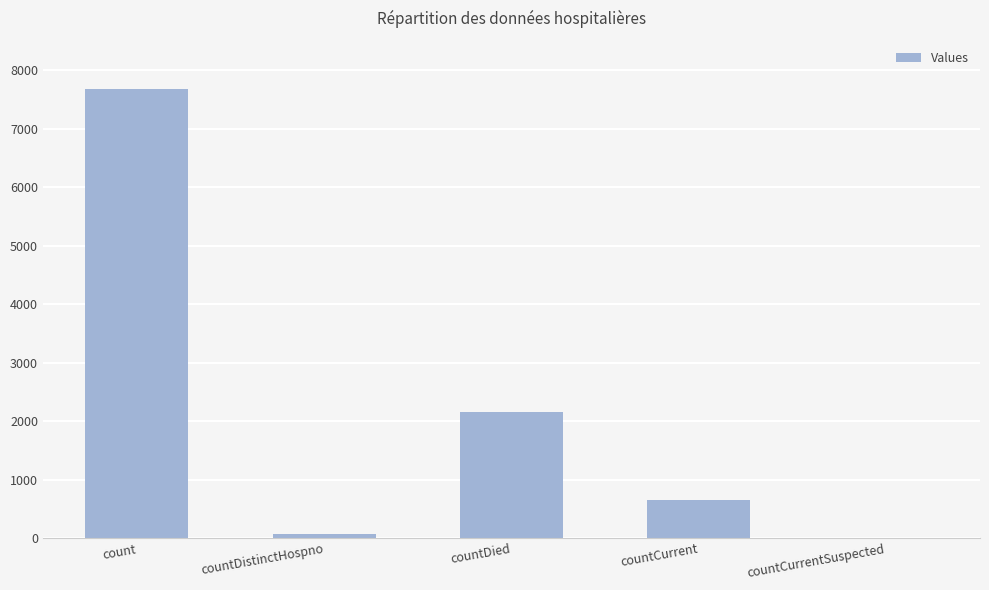

Reading left to right, extract all data points from this chart.

7667	76	2160	658	0